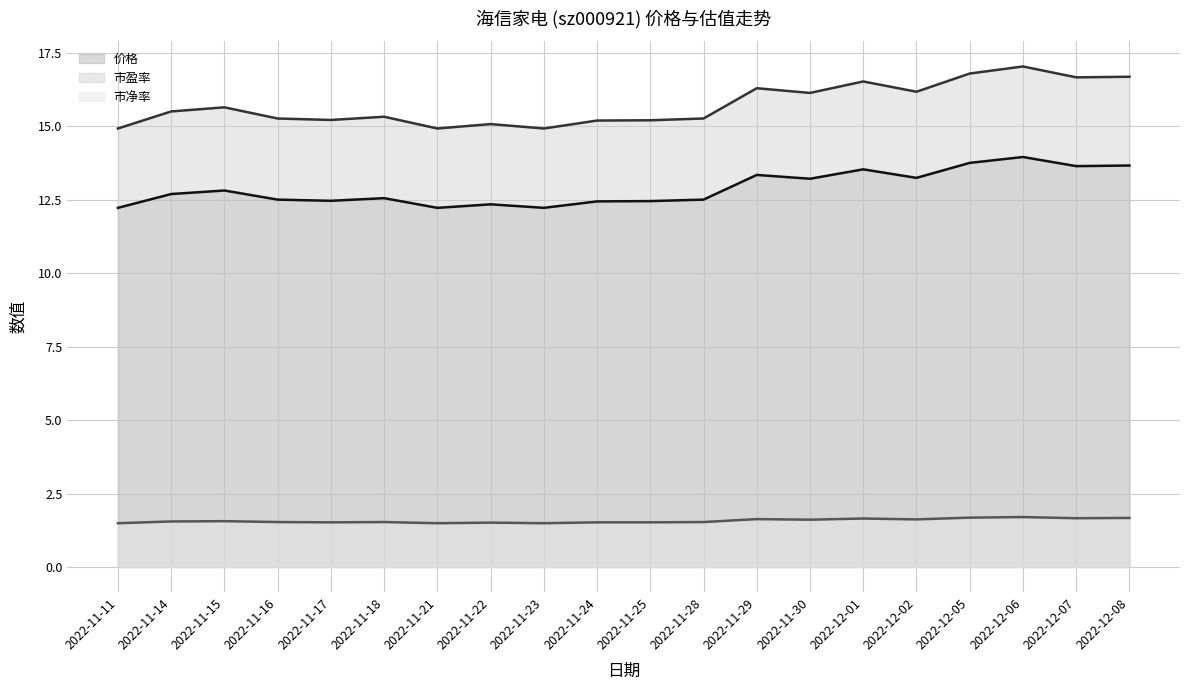

Which series has the widest spread of values?

市盈率 (线)